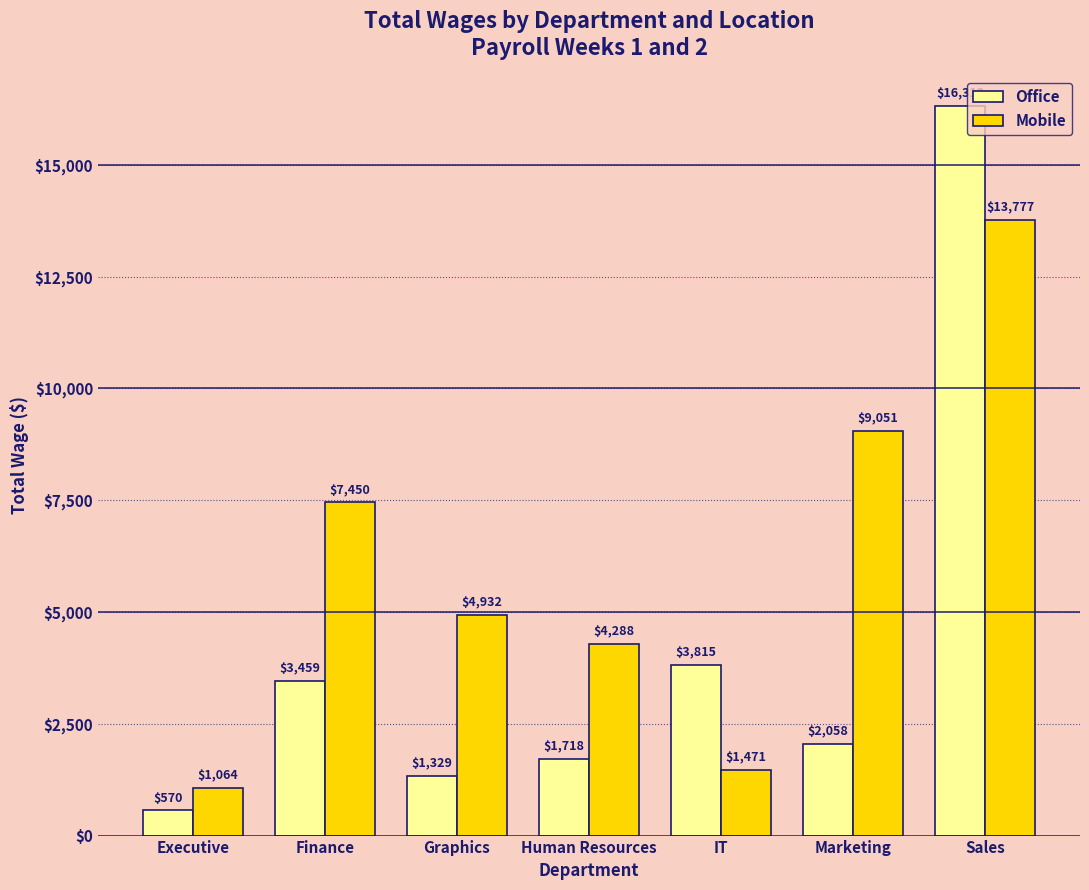

What is the difference between the maximum and second lowest values in the Office series?

14983.0